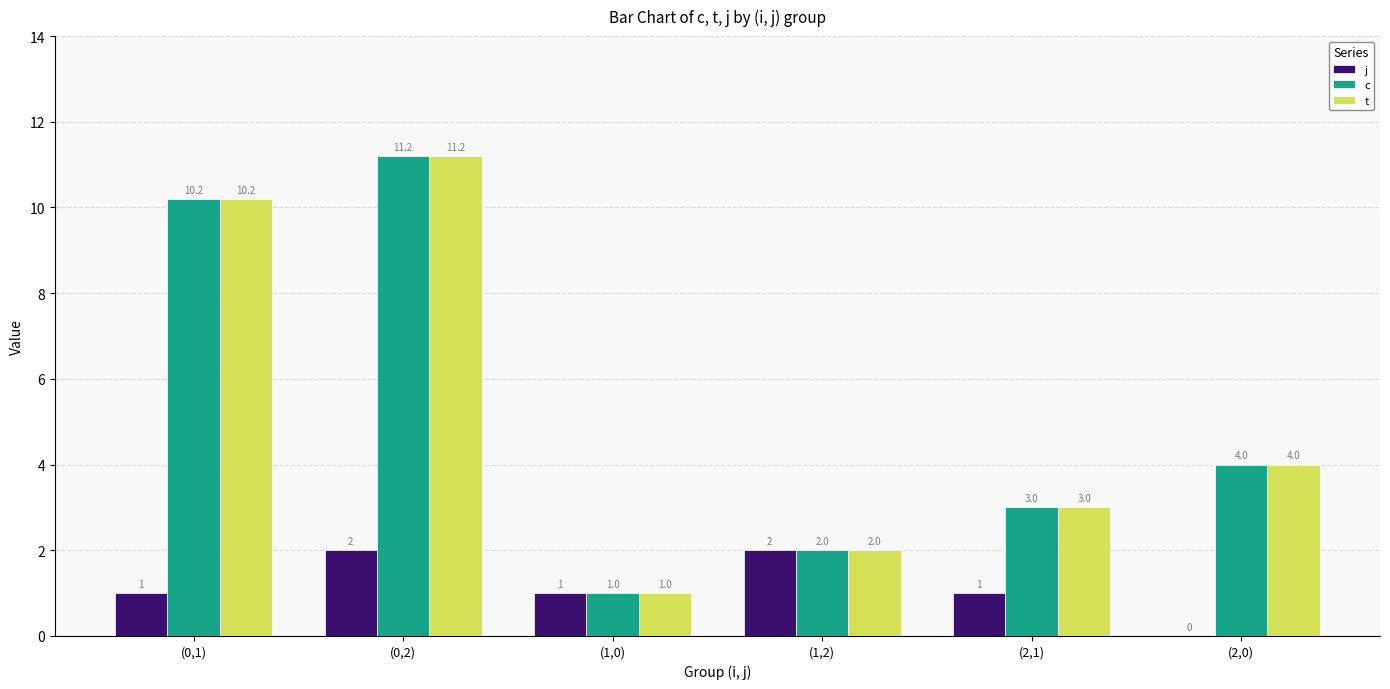

The value of t at (2,0) is 2.7. True or false?

False